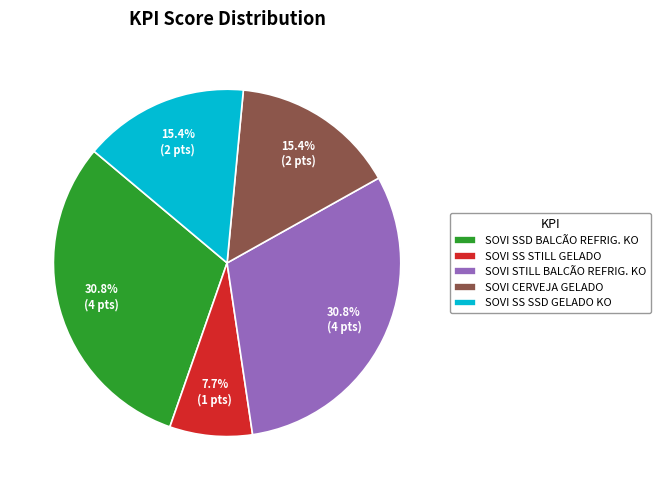

Is there a majority slice in this chart?

No